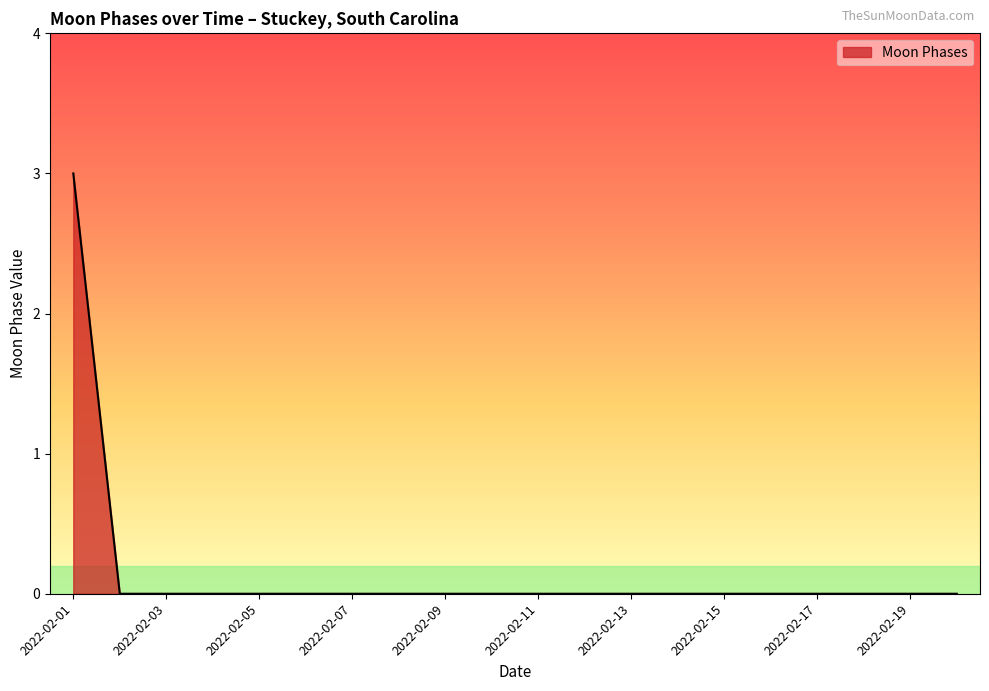

Does the chart display data point markers on the line(s)?

No